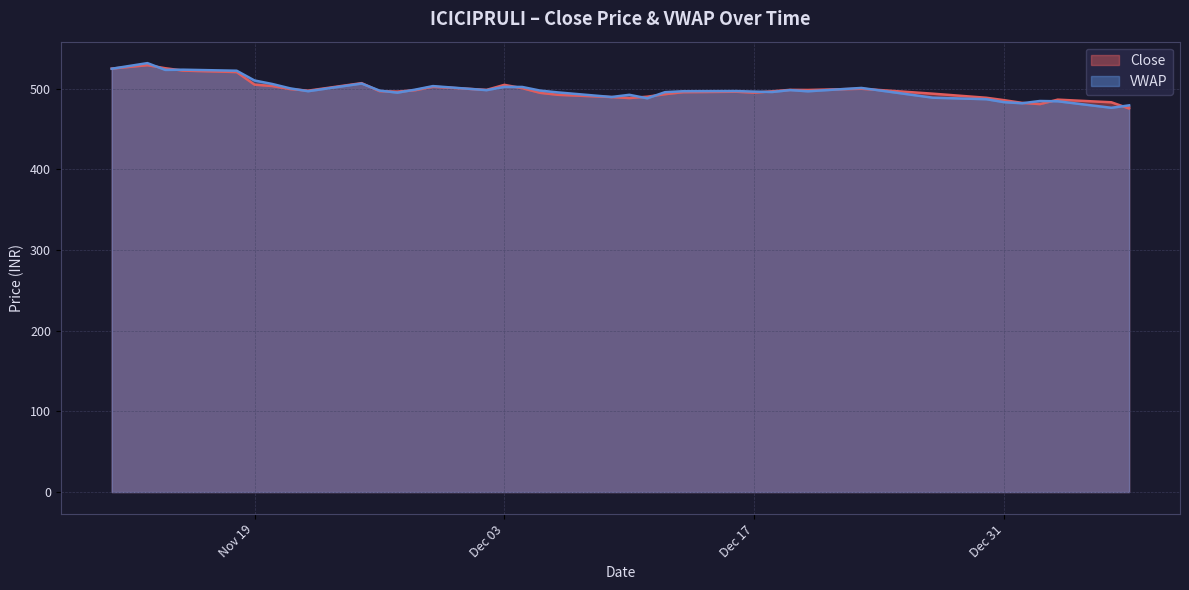

What is the difference between the highest and lowest values at 2020-01-07?

3.9